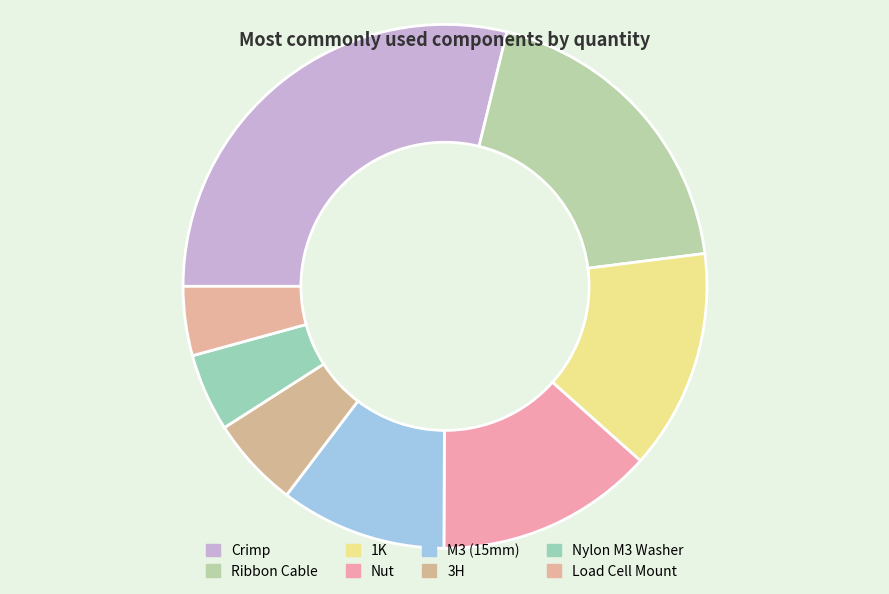

Is there any slice that represents more than half of the pie?

No